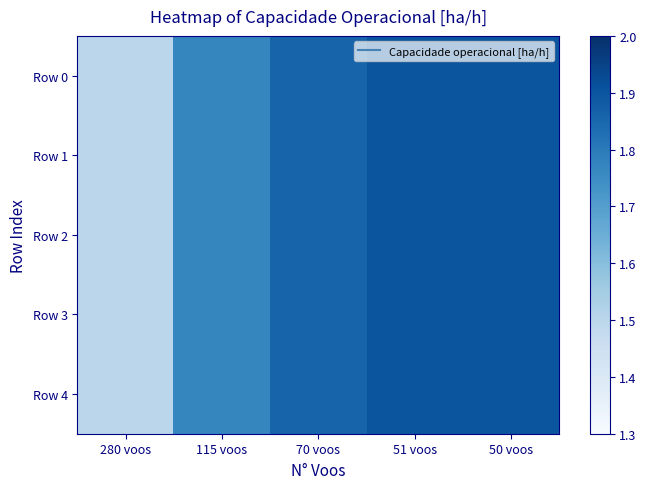

Reading right to left, what are all the values shown in this chart?

Row 0: 50 voos=1.9	51 voos=1.9	70 voos=1.9	115 voos=1.8	280 voos=1.5
Row 1: 50 voos=1.9	51 voos=1.9	70 voos=1.9	115 voos=1.8	280 voos=1.5
Row 2: 50 voos=1.9	51 voos=1.9	70 voos=1.9	115 voos=1.8	280 voos=1.5
Row 3: 50 voos=1.9	51 voos=1.9	70 voos=1.9	115 voos=1.8	280 voos=1.5
Row 4: 50 voos=1.9	51 voos=1.9	70 voos=1.9	115 voos=1.8	280 voos=1.5